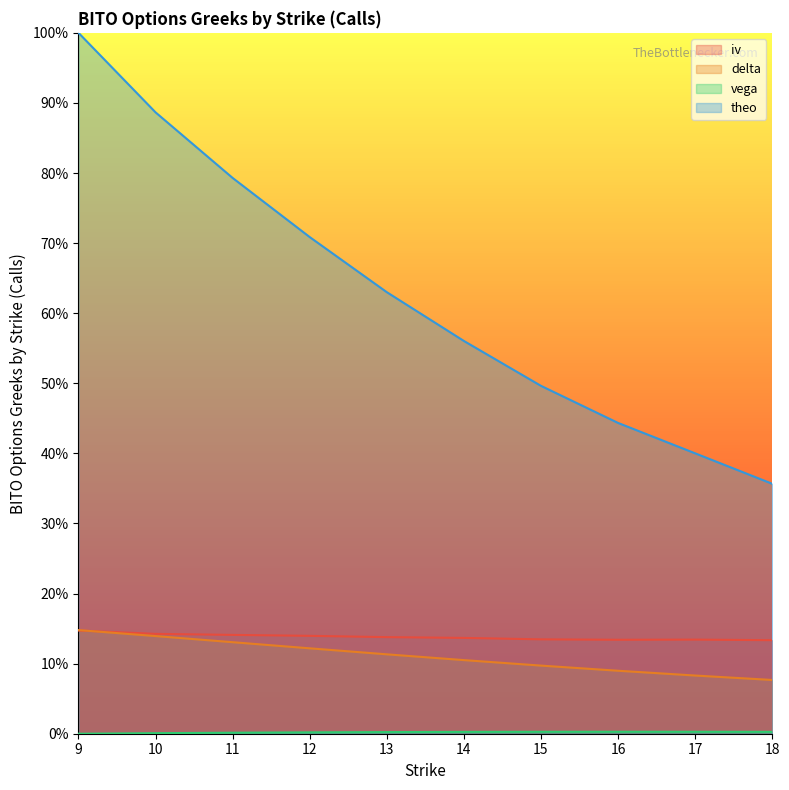

How many intersections are there between delta and iv?

1